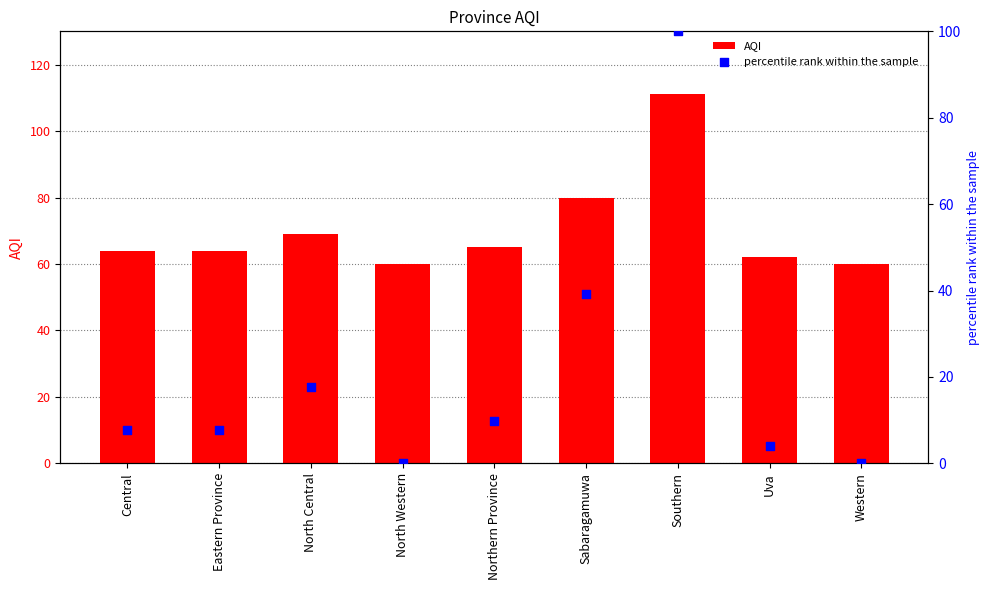

Is the value of percentile rank within the sample at Sabaragamuwa greater than the value of AQI at Eastern Province?

No